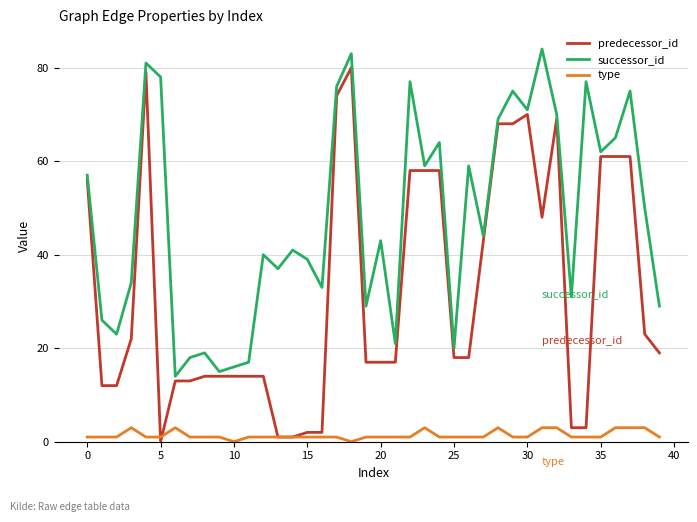

True or false: successor_id and type cross at least once.

False